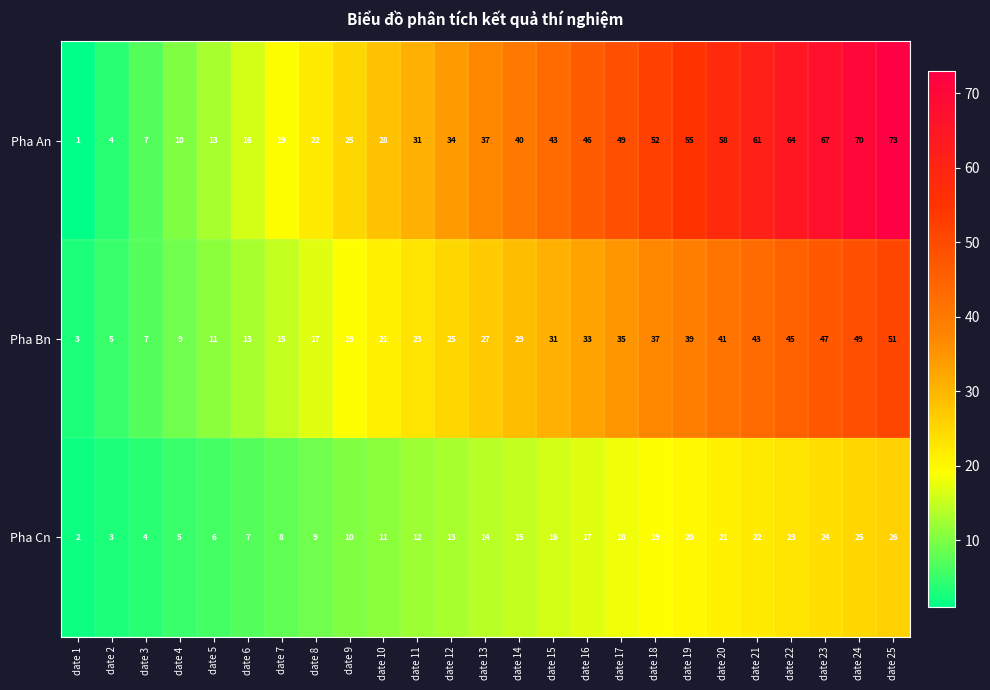

What is the total value across all series at date 10?

60